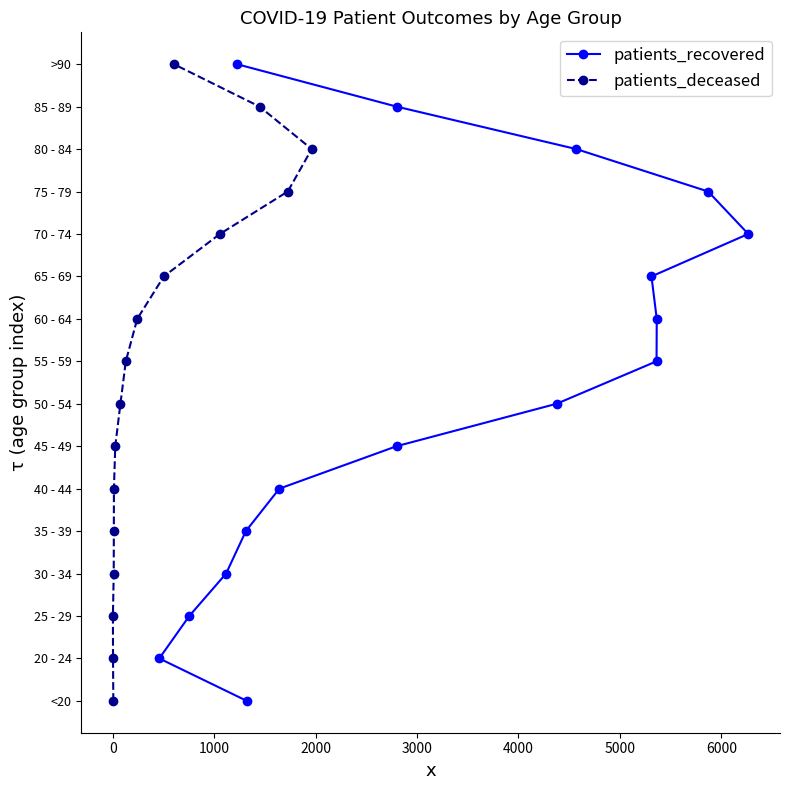

True or false: patients_recovered and patients_deceased intersect in this chart.

False